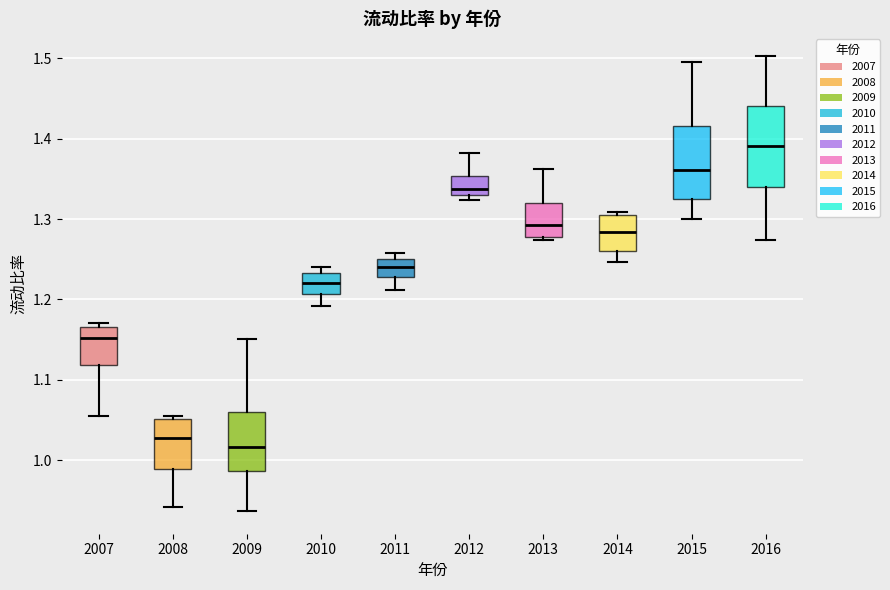

Reading left to right, transcribe this box plot: for each box, give where its median line is, the range the box spans, and where its two whiskers end, as read against the y-axis. The values are not printed on the chart, so give them approximately, as read against the axis.

2007: median 1.15, box 1.12 to 1.17, whiskers 1.05 to 1.17 (just above the box's upper edge)
2008: median 1.03, box 0.99 to 1.05, whiskers 0.94 to 1.05 (just above the box's upper edge)
2009: median 1.02, box 0.99 to 1.06, whiskers 0.94 to 1.15
2010: median 1.22, box 1.21 to 1.23, whiskers 1.19 to 1.24
2011: median 1.24, box 1.23 to 1.25, whiskers 1.21 to 1.26
2012: median 1.34, box 1.33 to 1.35, whiskers 1.32 to 1.38
2013: median 1.29, box 1.28 to 1.32, whiskers 1.27 to 1.36
2014: median 1.28, box 1.26 to 1.30, whiskers 1.25 to 1.31
2015: median 1.36, box 1.33 to 1.42, whiskers 1.30 to 1.49
2016: median 1.39, box 1.34 to 1.44, whiskers 1.27 to 1.50